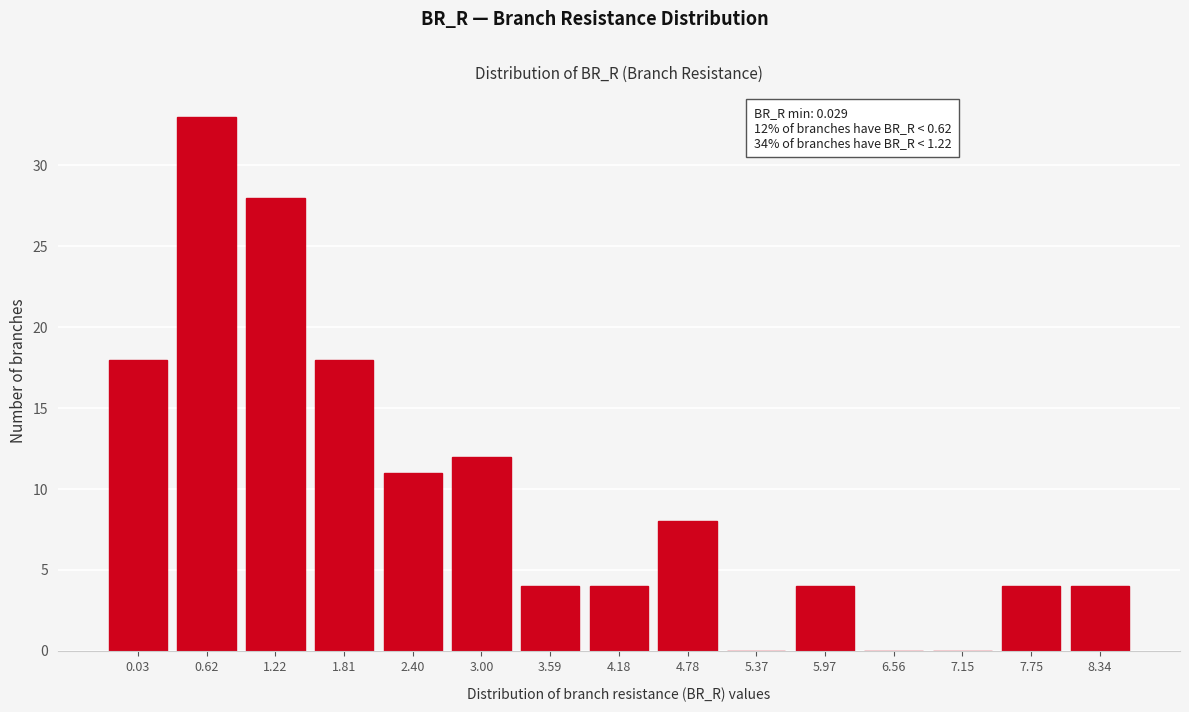

Reading right to left, transcribe all the data shown in this chart.

8.34=4	7.75=4	7.15=0	6.56=0	5.97=4	5.37=0	4.78=8	4.18=4	3.59=4	3.00=12	2.40=11	1.81=18	1.22=28	0.62=33	0.03=18